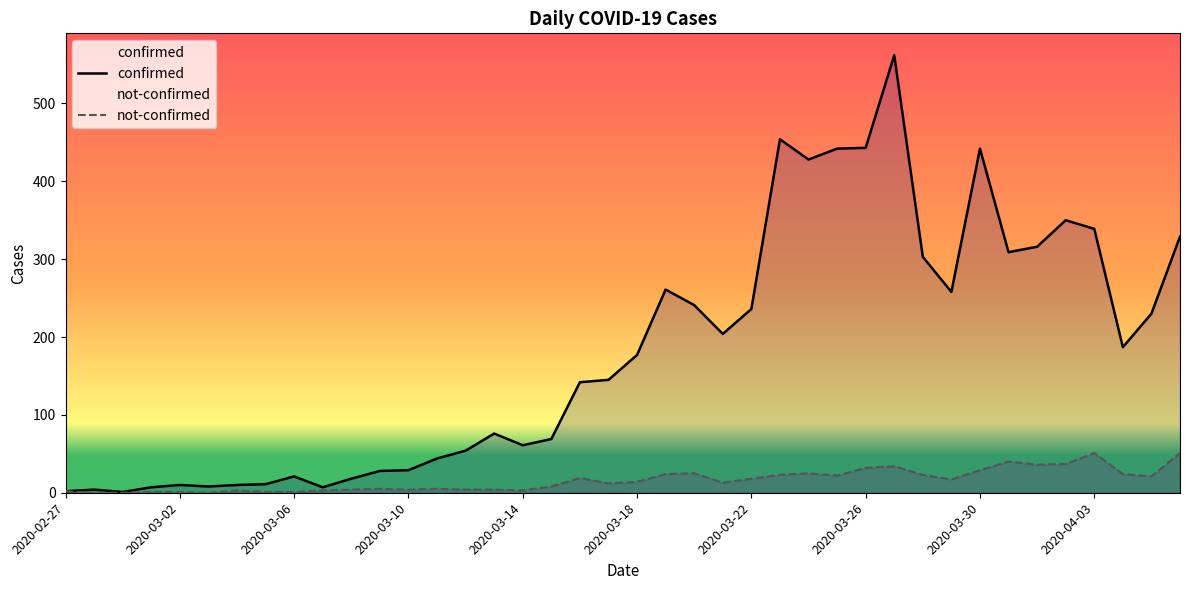

What is the greatest value displayed?

562